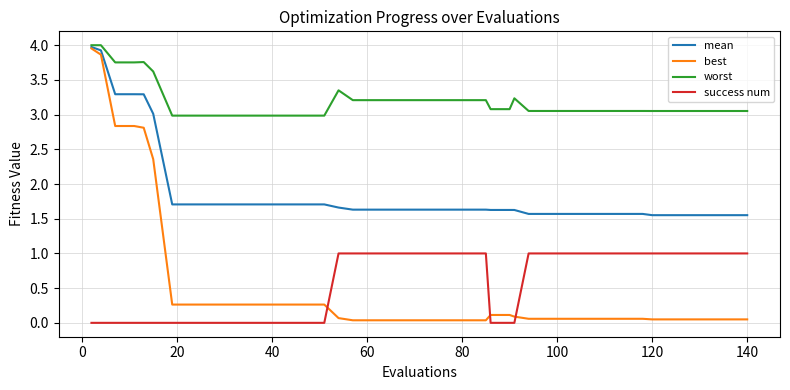

What is the difference between the second highest and minimum values in the success num series?

1.0